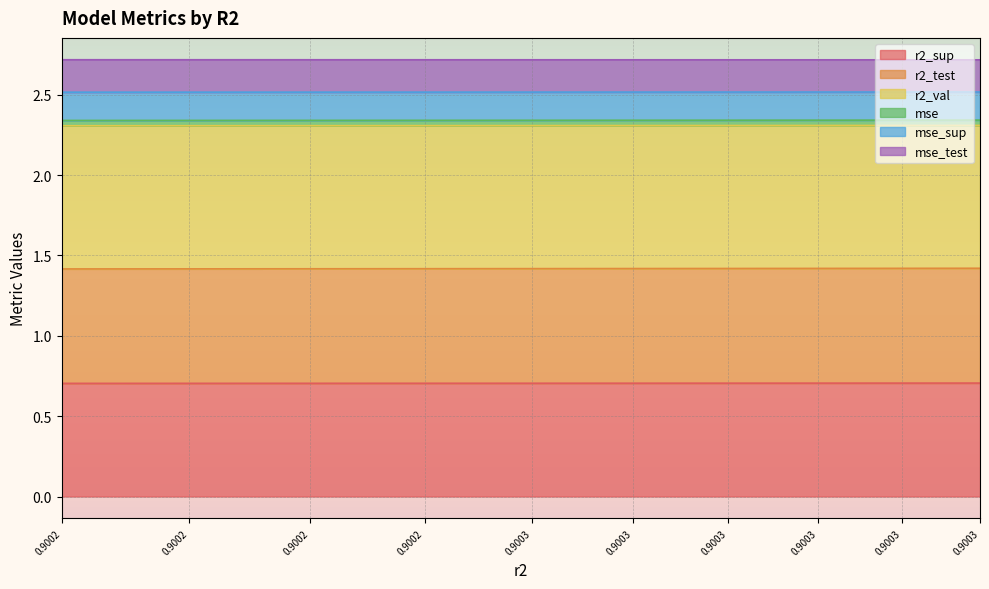

Which series has the largest total across all categories?

r2_val